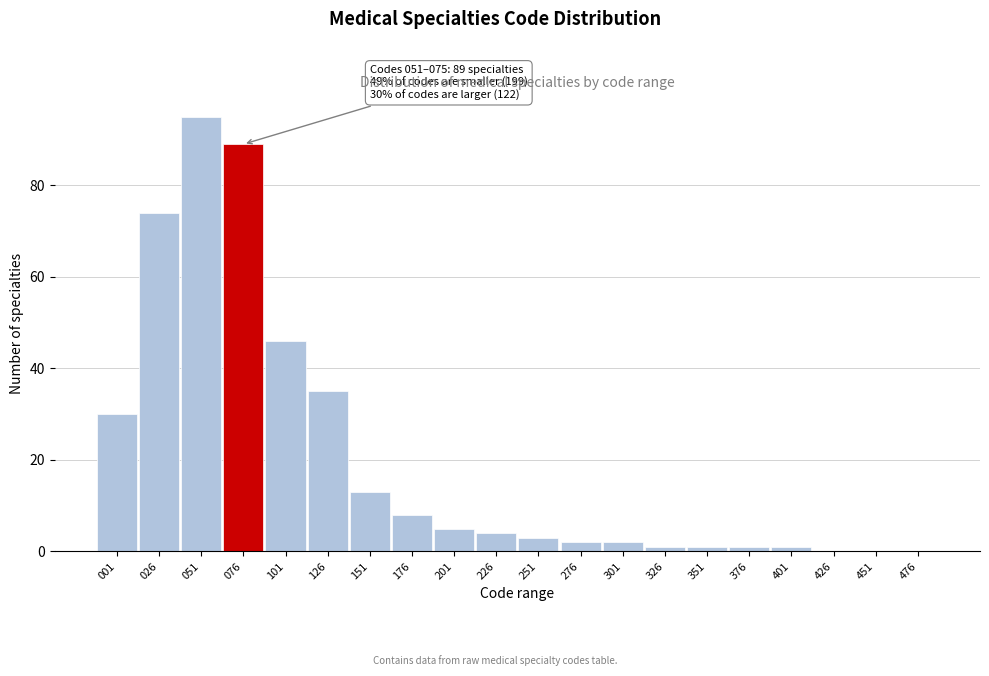

Reading left to right, transcribe all the data shown in this chart.

001=30	026=74	051=95	076=89	101=46	126=35	151=13	176=8	201=5	226=4	251=3	276=2	301=2	326=1	351=1	376=1	401=1	426=0	451=0	476=0